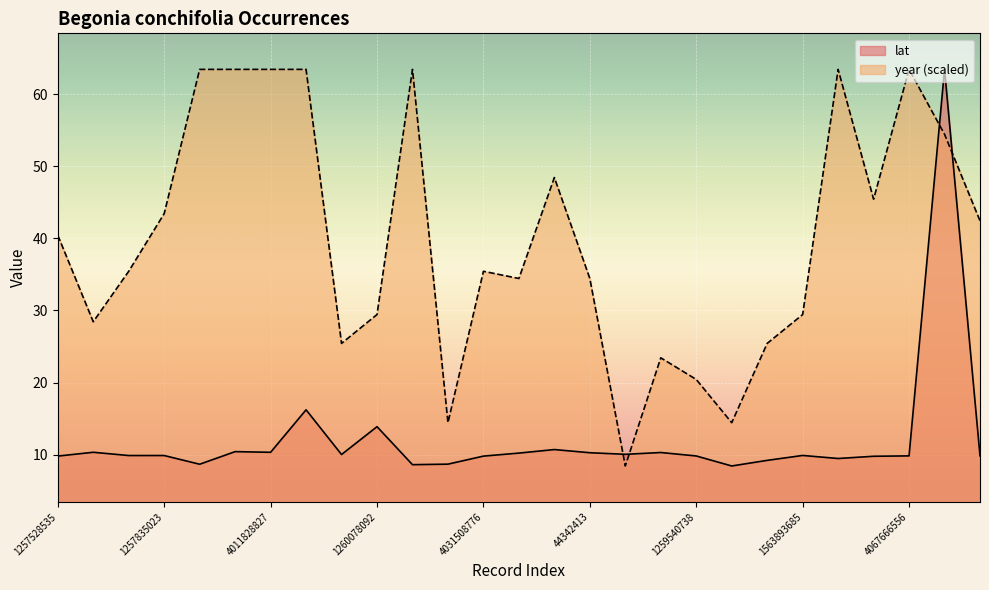

What is the value of the year point at the 7th from the left?

63.4